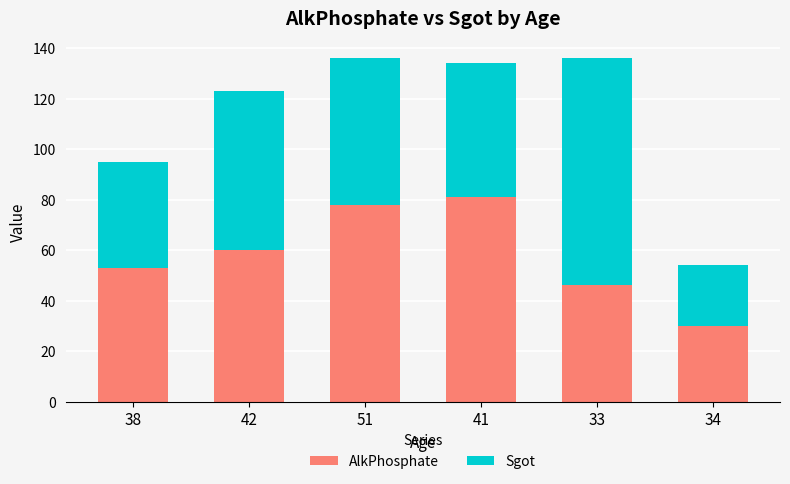

What is the sum of the AlkPhosphate values at 33 and 42?

106